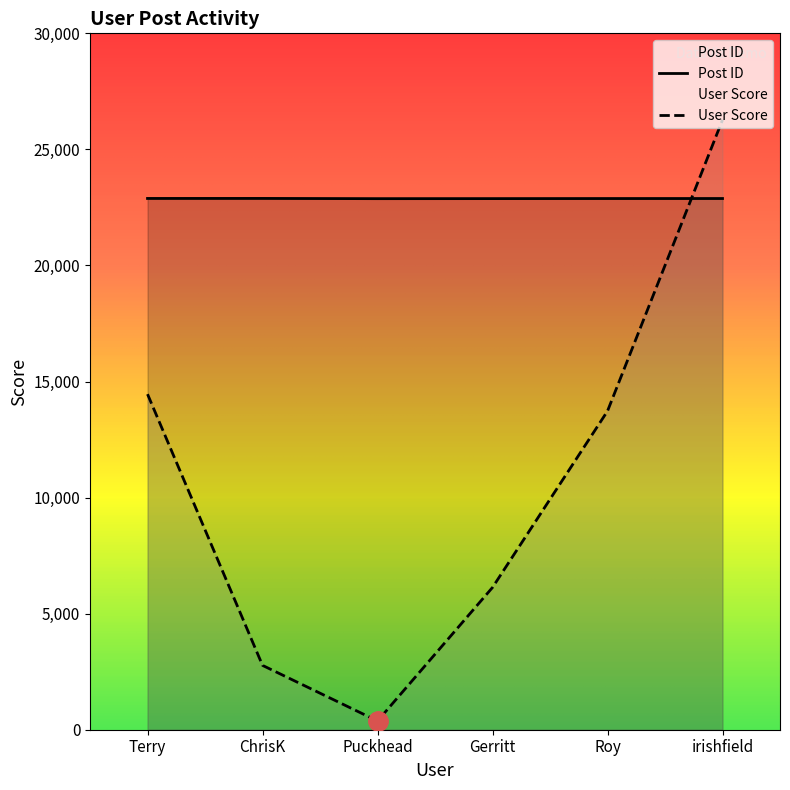

List the series in order of their overall mean, highest first.

Post ID, User Score